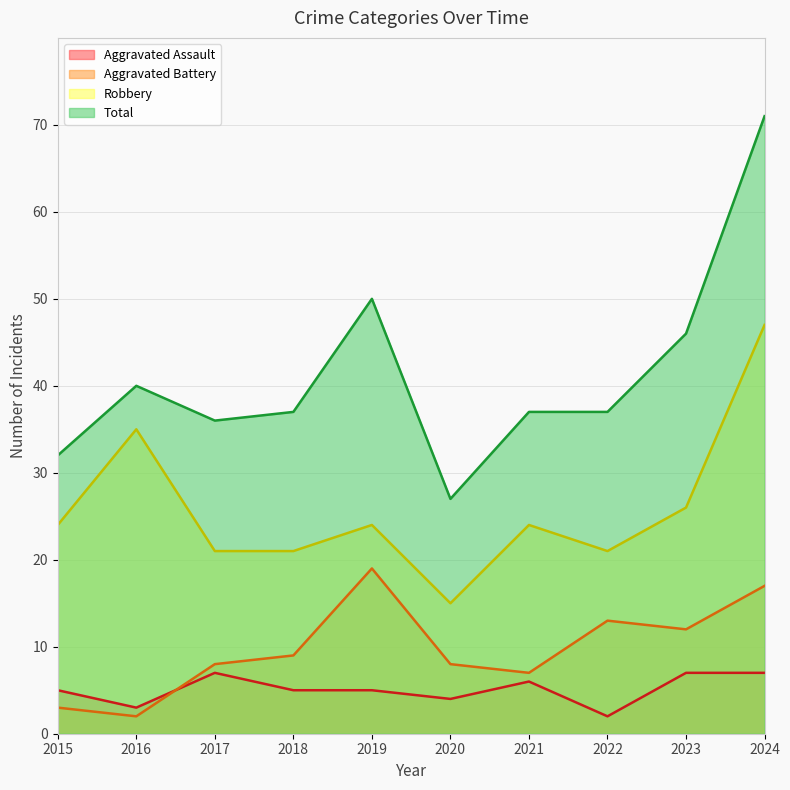

Is it true that Aggravated Assault equals 2 at 2018?

False